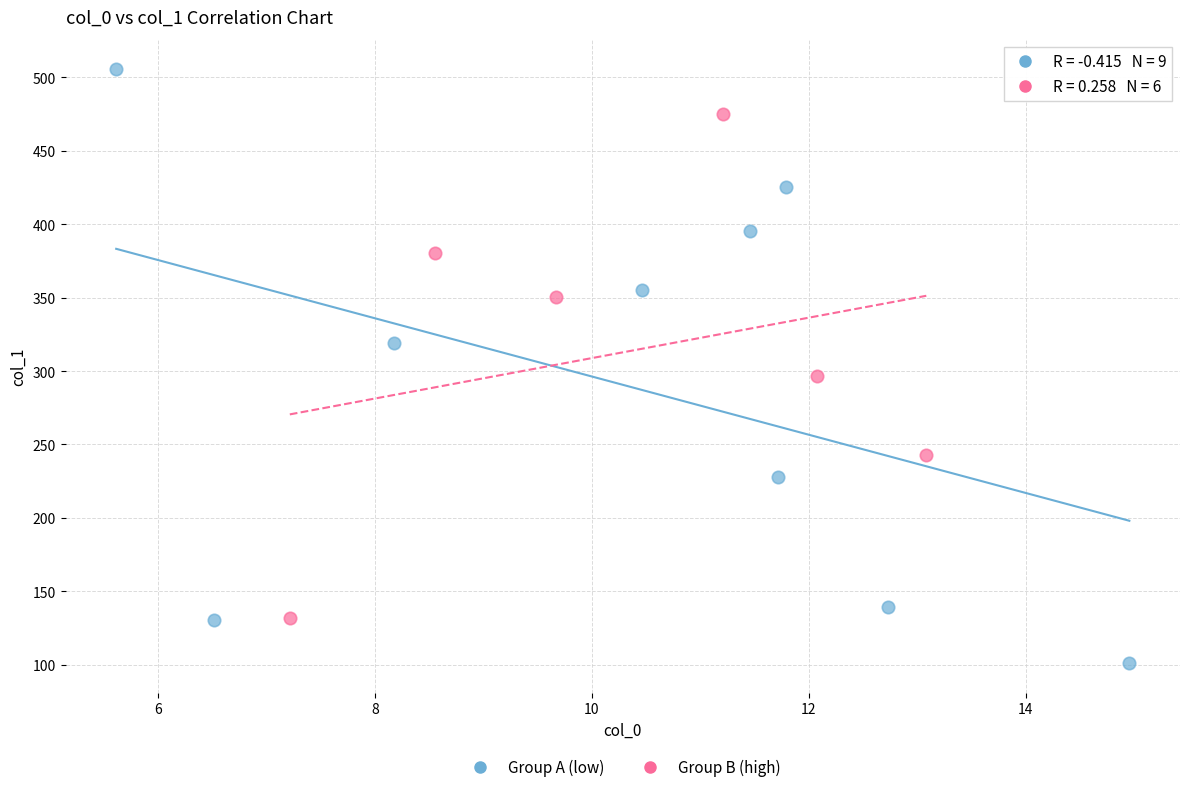

Which series contains the lowest Y value?

Group A (low)